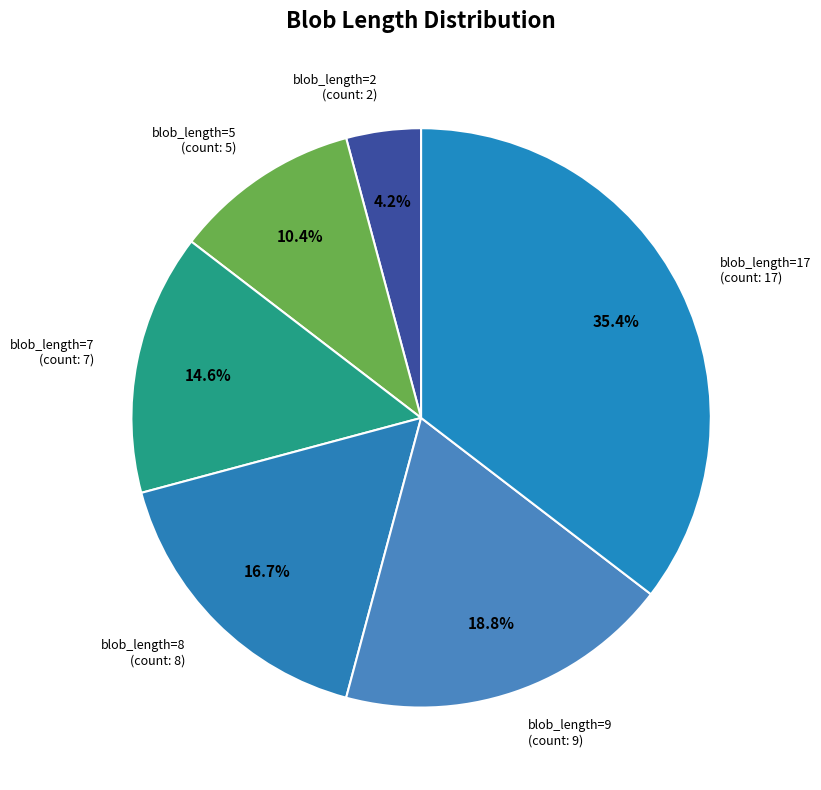

What is the largest slice in the pie chart?

blob_length=17